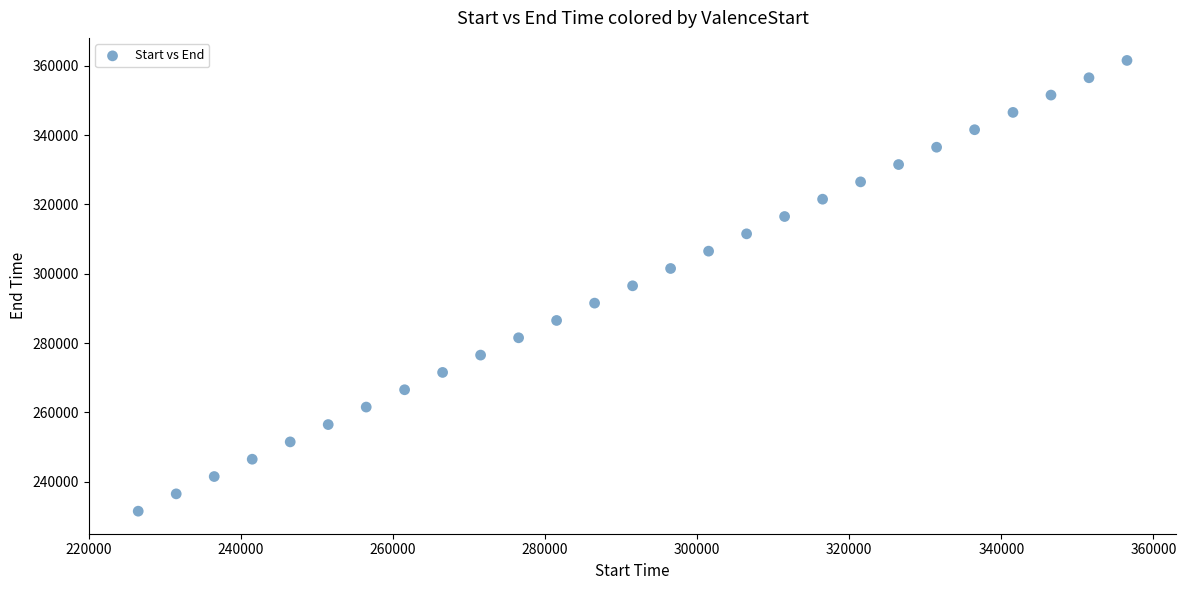

What is the range of Y values (max minus min)?

130016